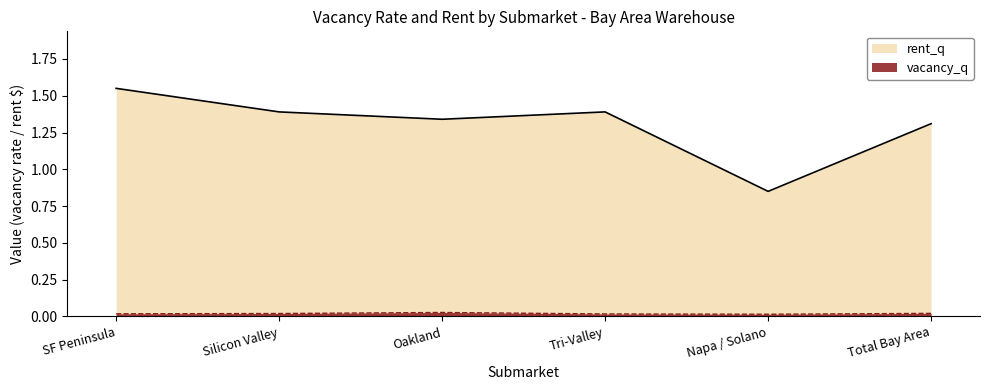

How many data points in rent_q are above 1?

5